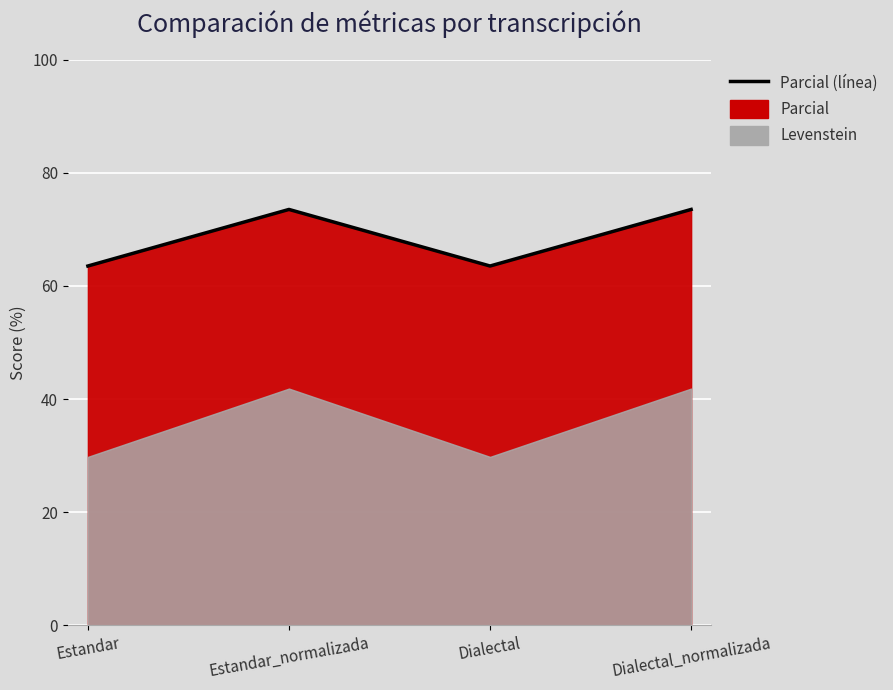

Is it true that the value at Estandar is 63.5?

True